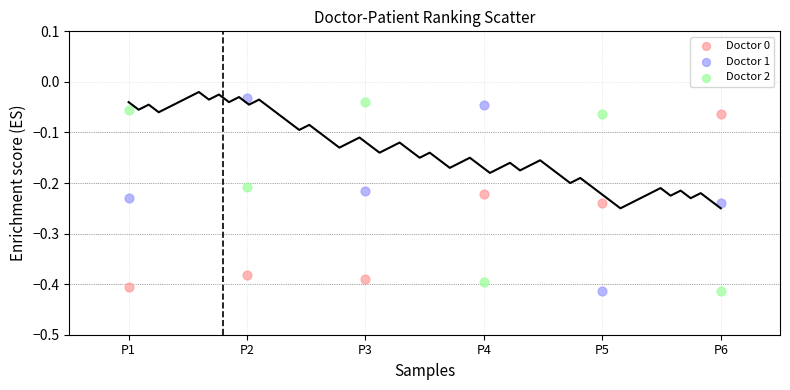

Which series reaches the maximum Y coordinate?

Doctor 1